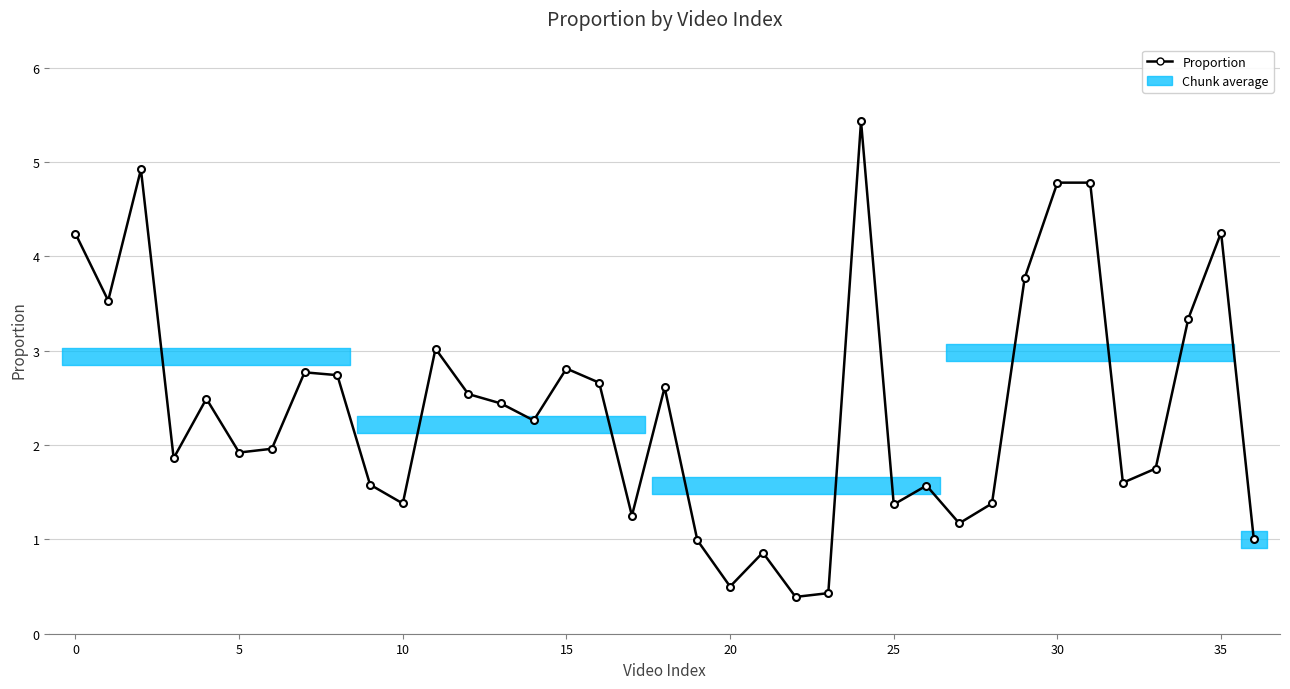

What is the value of the 21st point from the left?

0.5